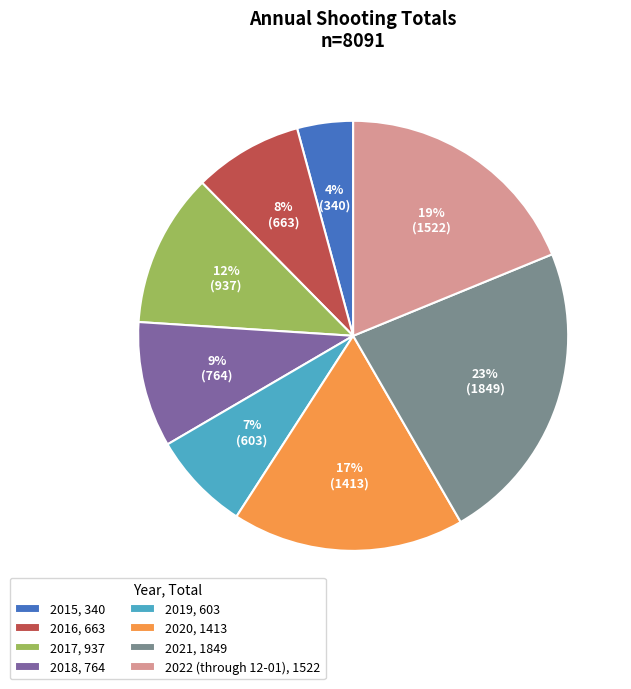

What is the ratio of the value at 2015 to the value at 2020?

0.2